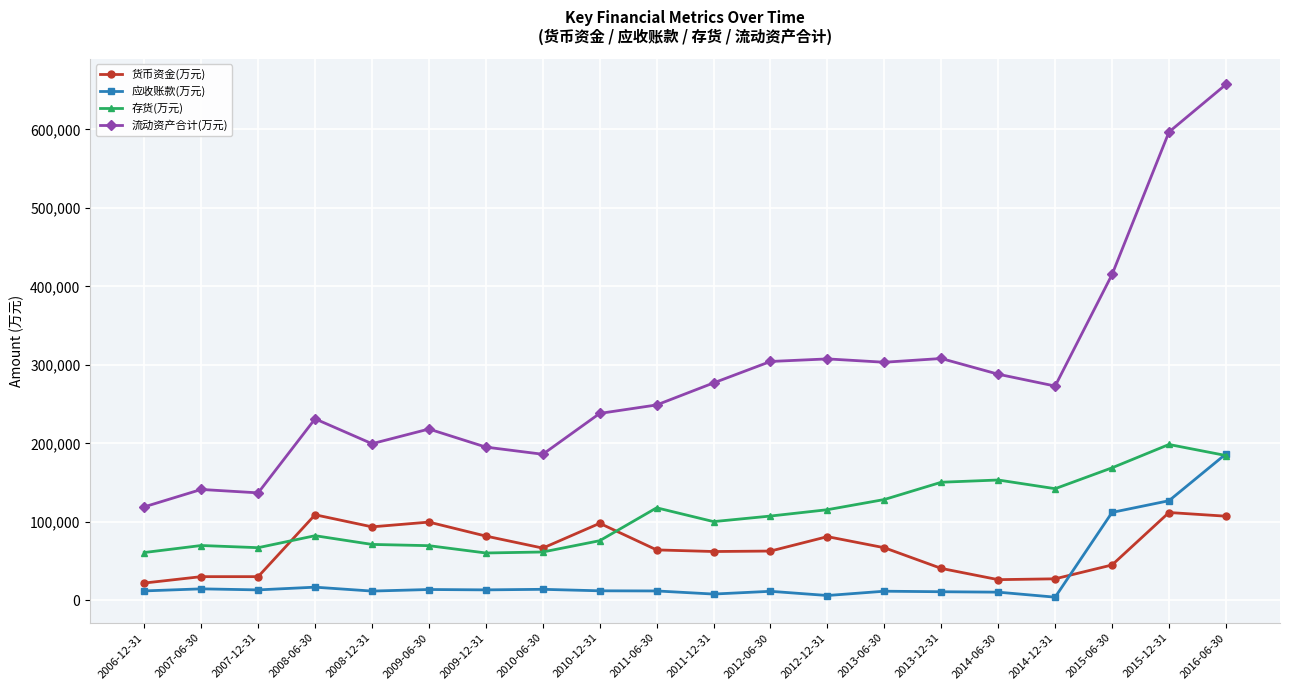

How many times do 应收账款(万元) and 货币资金(万元) cross each other?

1